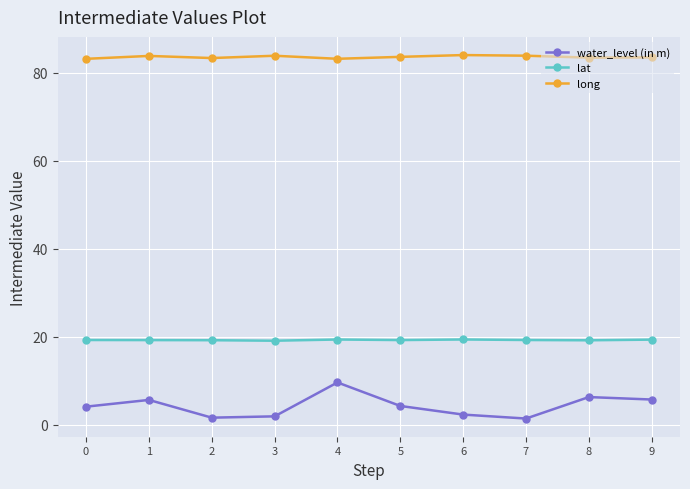

What is the spread (max minus min) of values at 5?

79.3